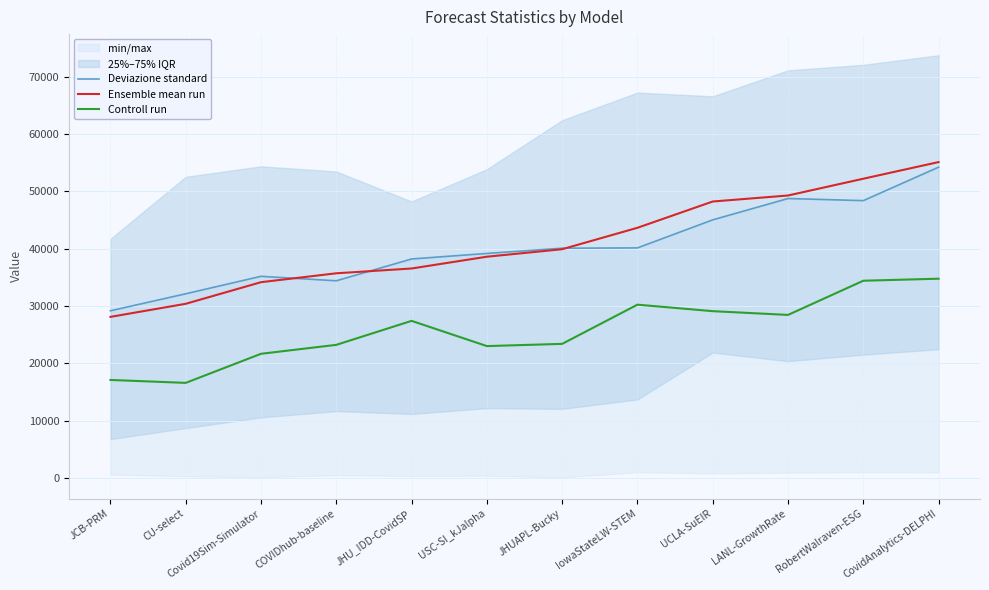

Where do Ensemble mean run and Deviazione standard first cross each other?

Covid19Sim-Simulator and COVIDhub-baseline